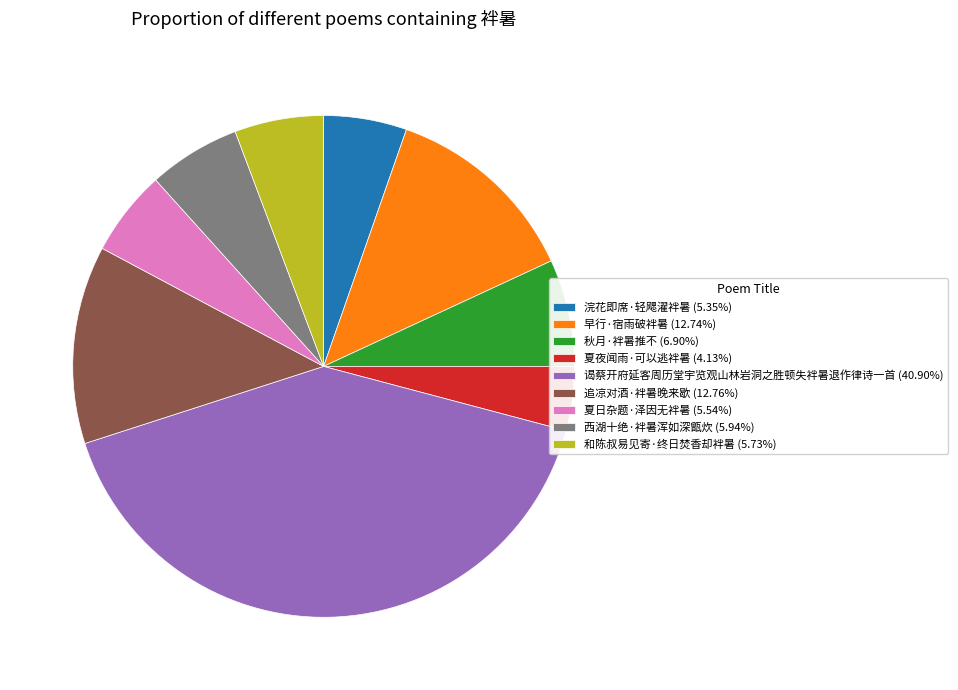

Is the sum of 和陈叔易见寄·终日焚香却袢暑 (5.73%) and 早行·宿雨破袢暑 (12.74%) greater than half?

No